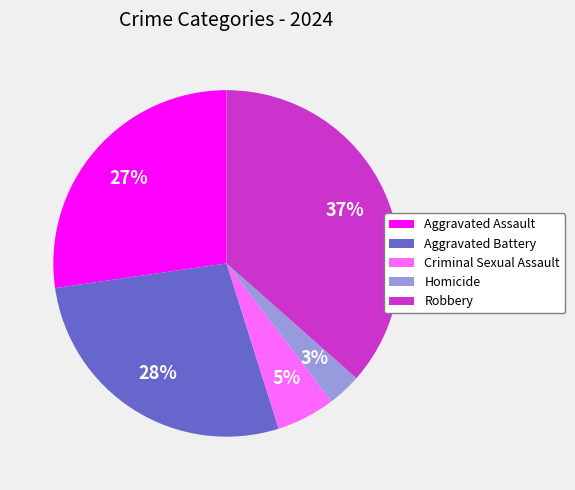

Combined, do Robbery and Homicide account for over 50%?

No